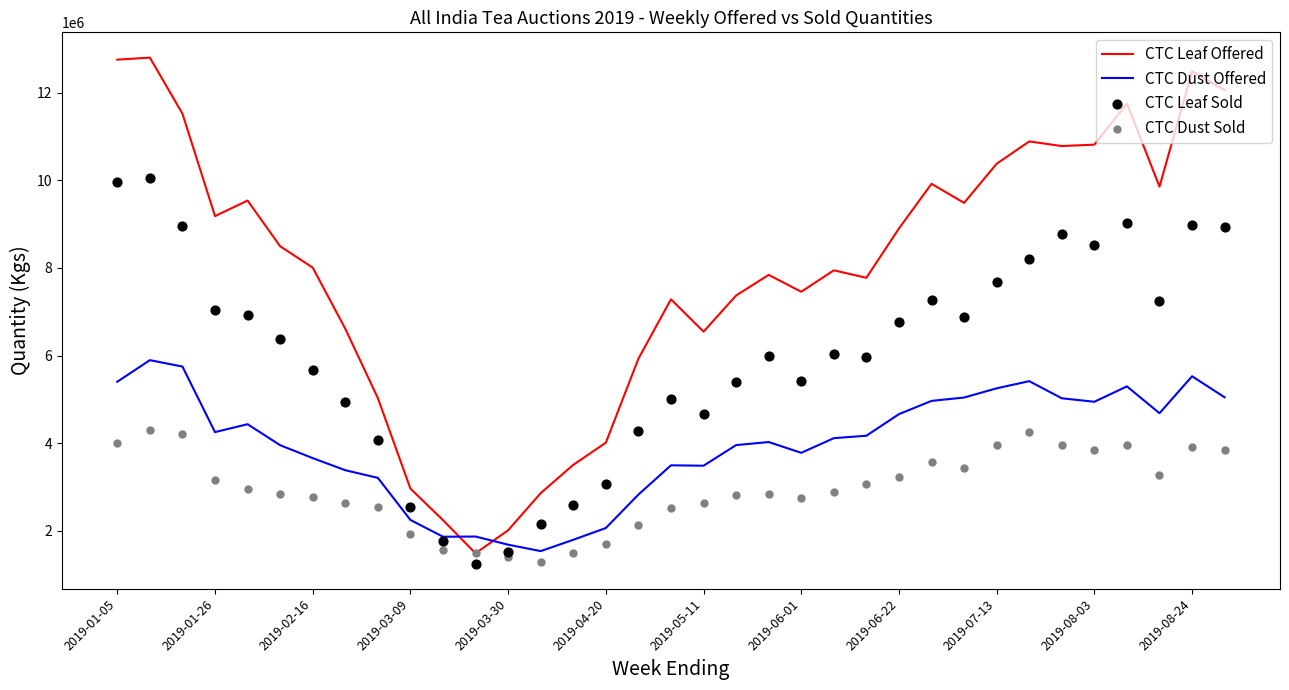

Which series reaches the maximum Y coordinate?

CTC Leaf Offered